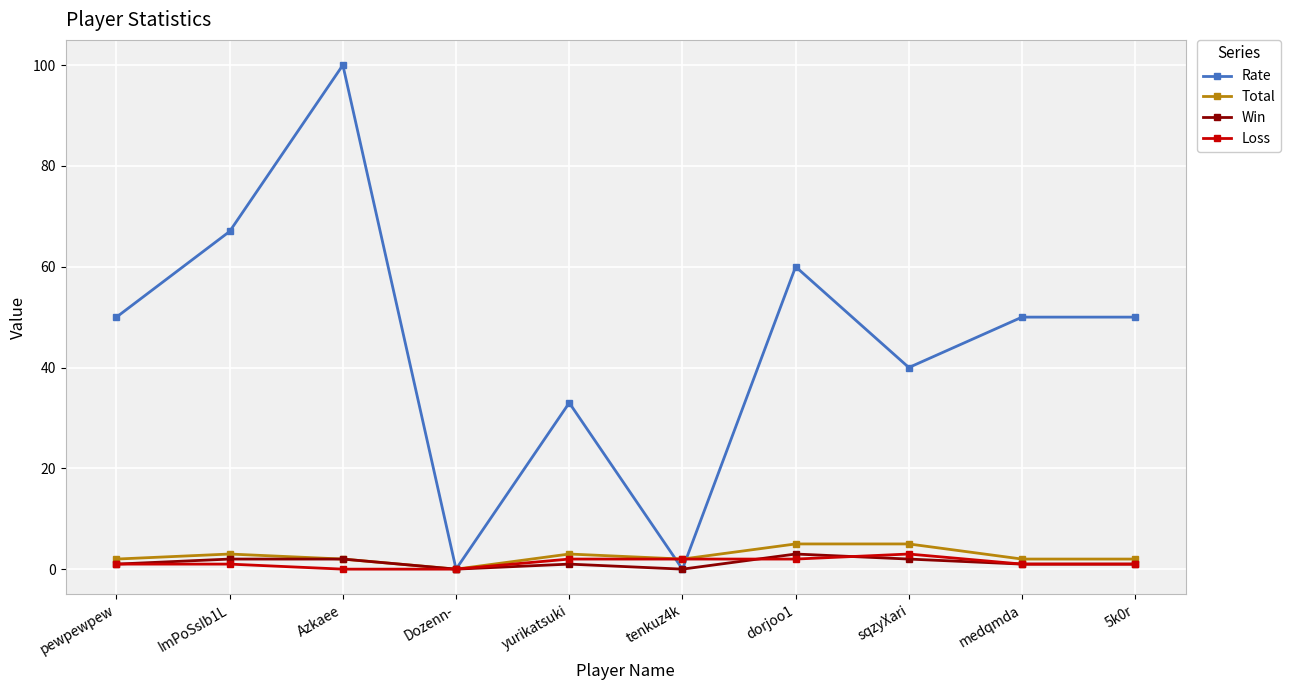

Is it true that Rate equals 0 at Dozenn-?

True